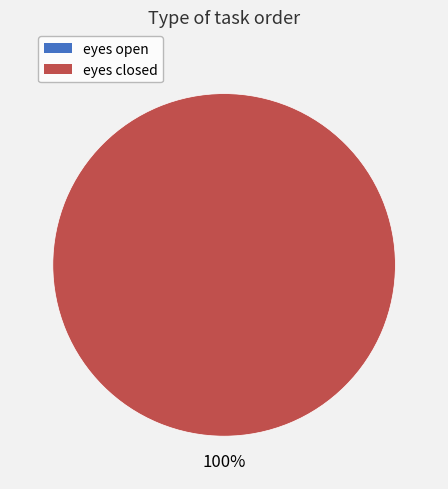

To the nearest percent, what portion does eyes closed represent?

100%